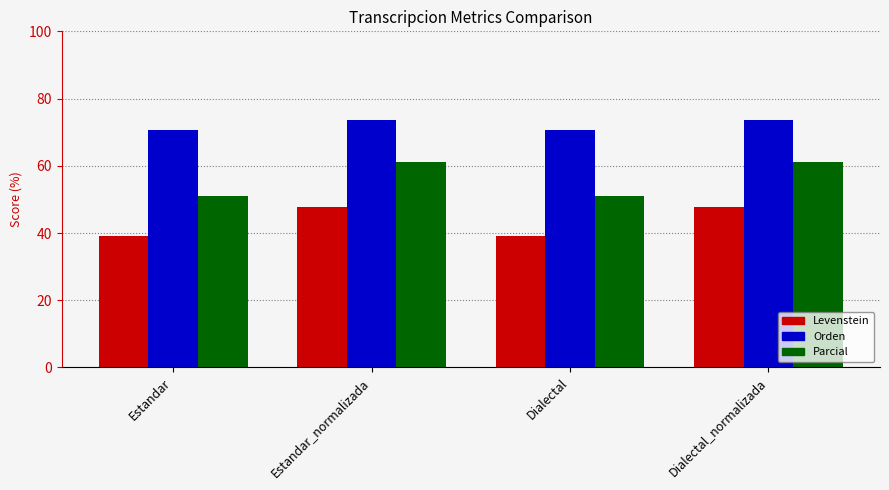

Reading left to right, extract all data points from this chart.

Levenstein: 39.2	47.8	39.2	47.8
Orden: 70.6	73.5	70.6	73.5
Parcial: 50.9	61.2	50.9	61.2